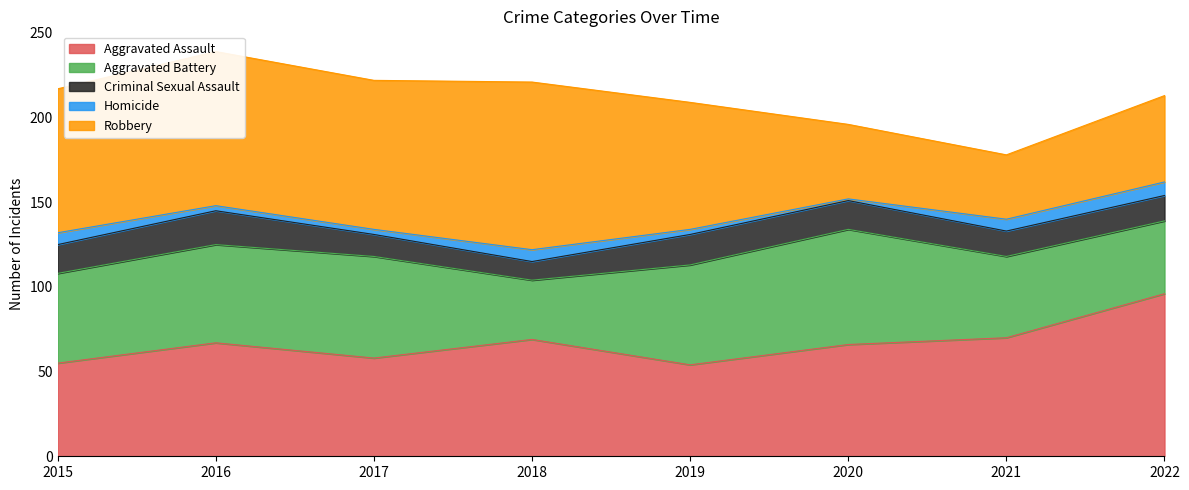

Is it true that Aggravated Assault equals 61 at 2022?

False